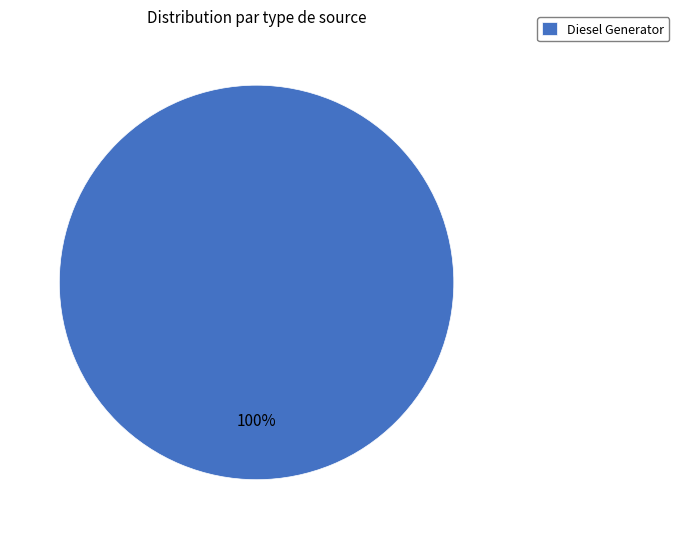

Is there any slice that represents more than half of the pie?

Yes